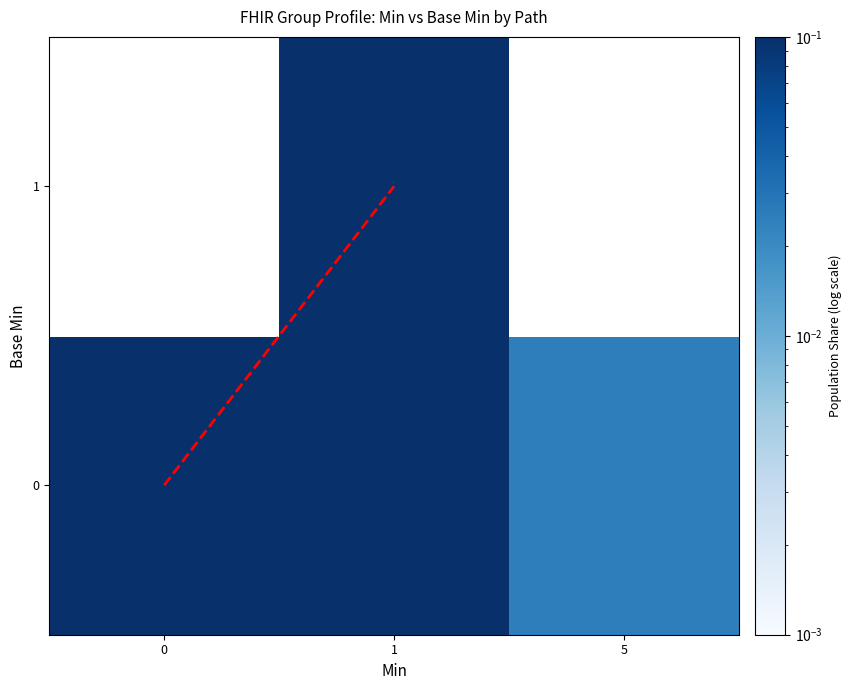

True or false: 0 has a value of 0.1 at 1.

True